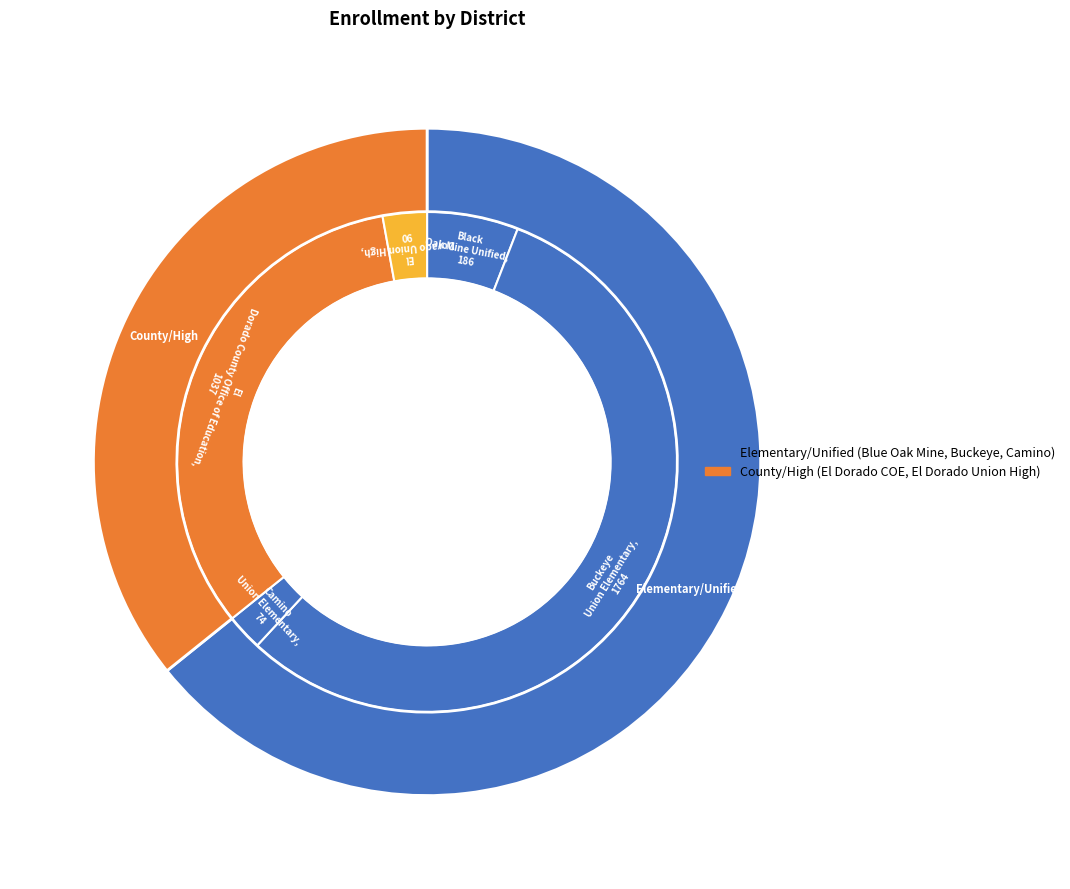

To the nearest percent, what is the average slice percentage?

20%